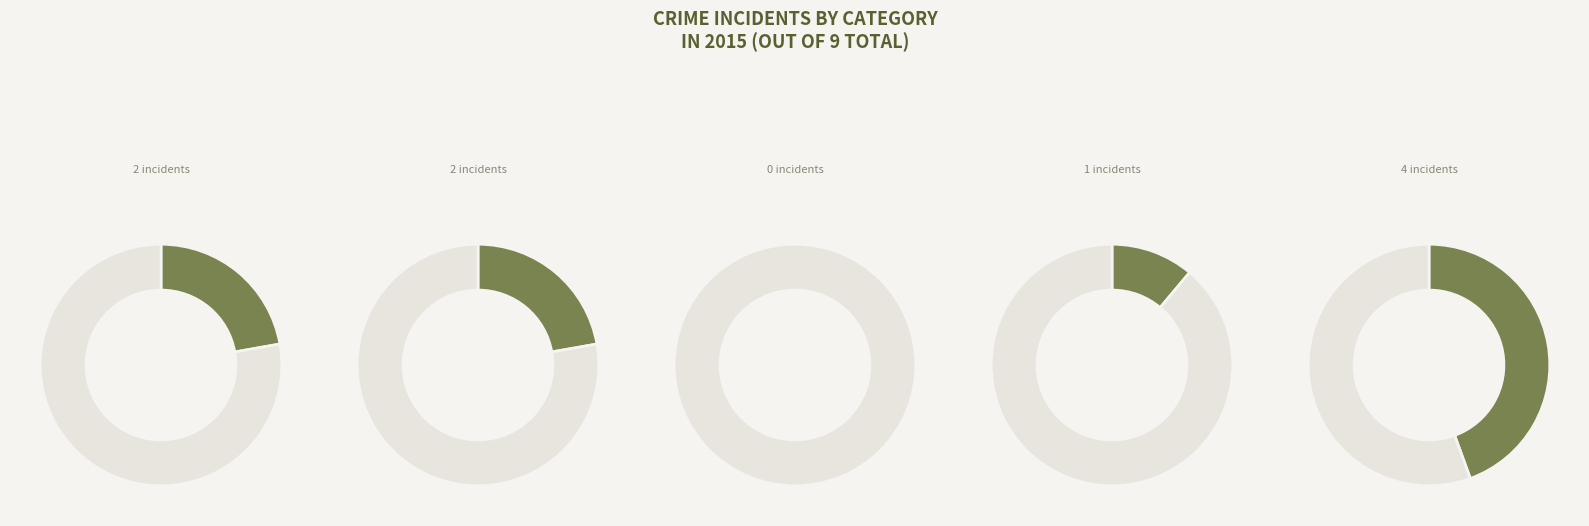

The Aggravated Assault slice represents 12% of the pie. True or false?

False